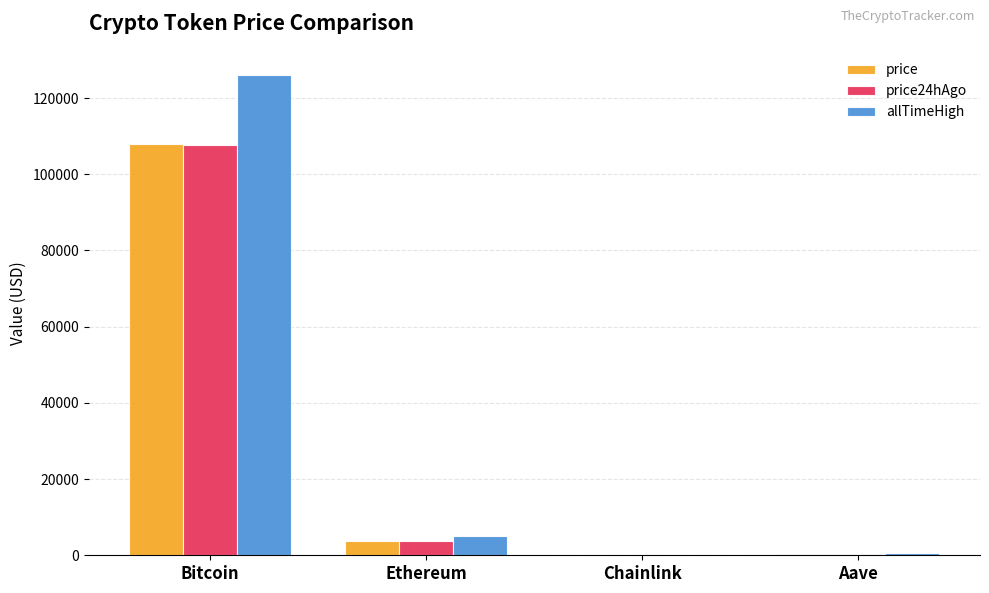

At which label does allTimeHigh reach its peak?

Bitcoin